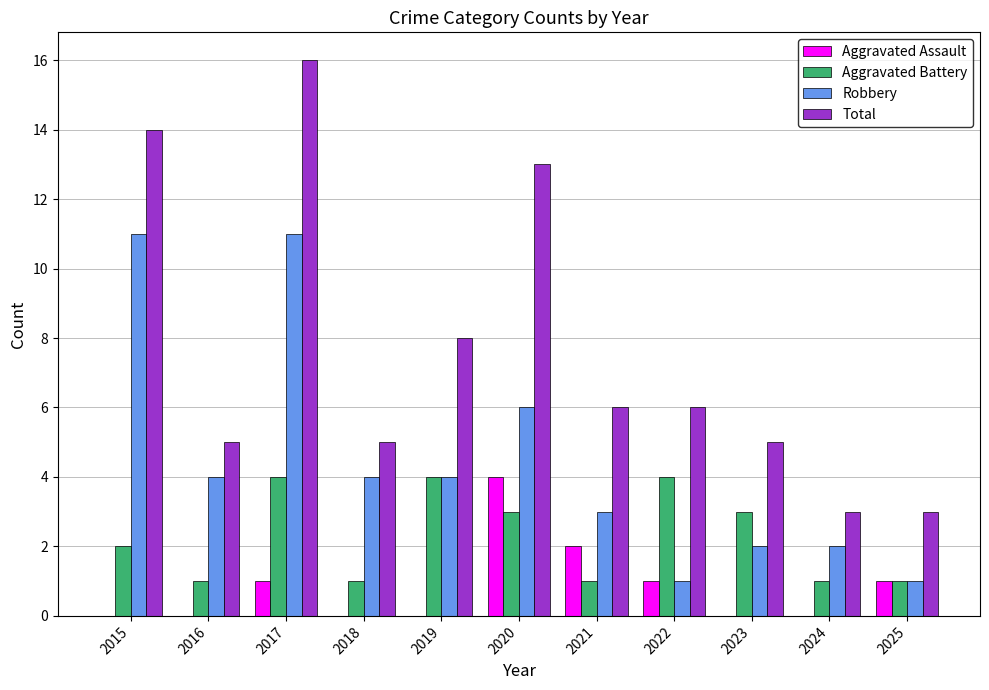

What is the difference between the Total values at 2023 and 2021?

1